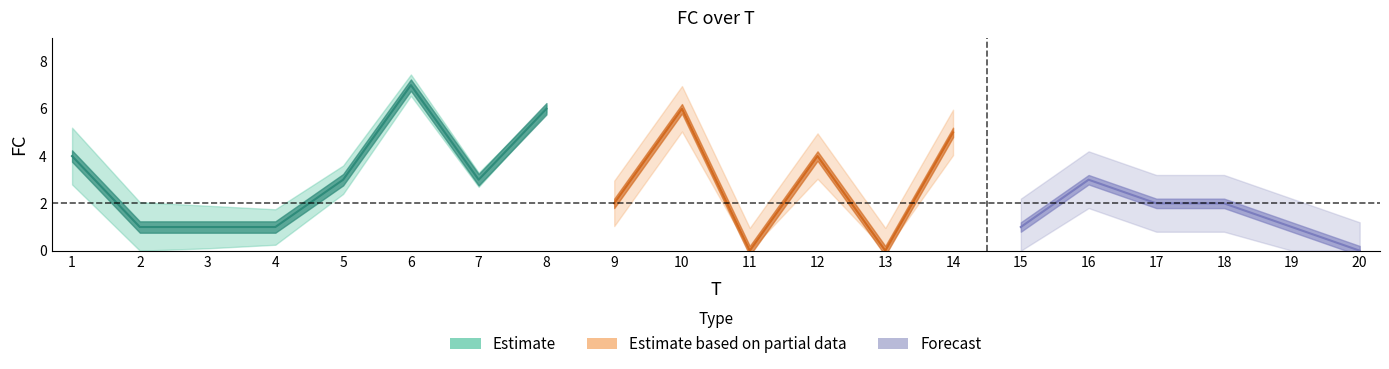

Reading right to left, list all the values displayed in this chart.

0	1	2	2	3	1	5	0	4	0	6	2	6	3	7	3	1	1	1	4